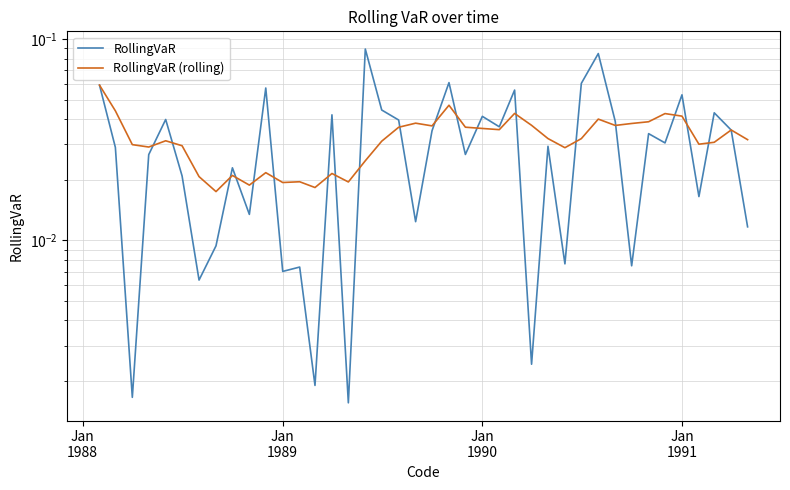

Is this an area chart (filled region under the line)?

No